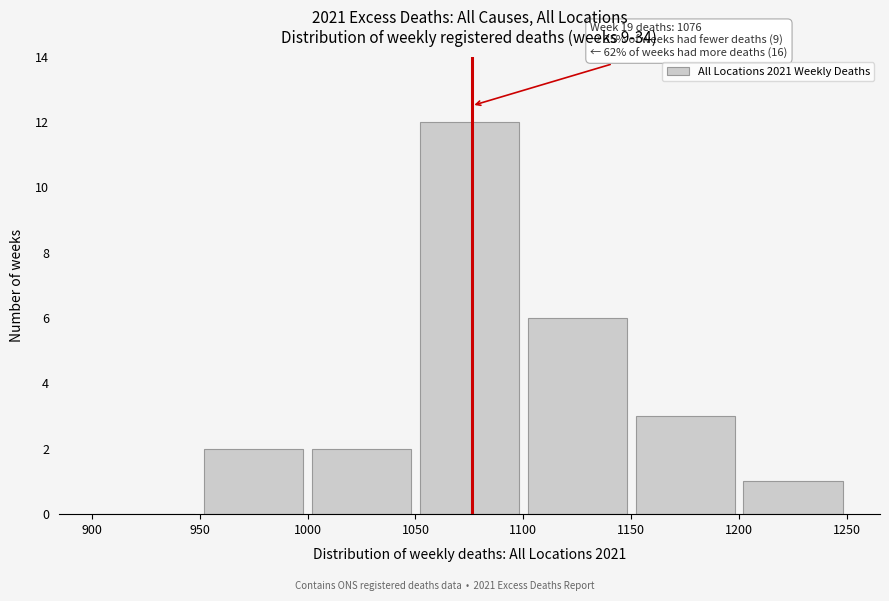

Over which range of the x-axis is the bar tallest?

1050 to 1100